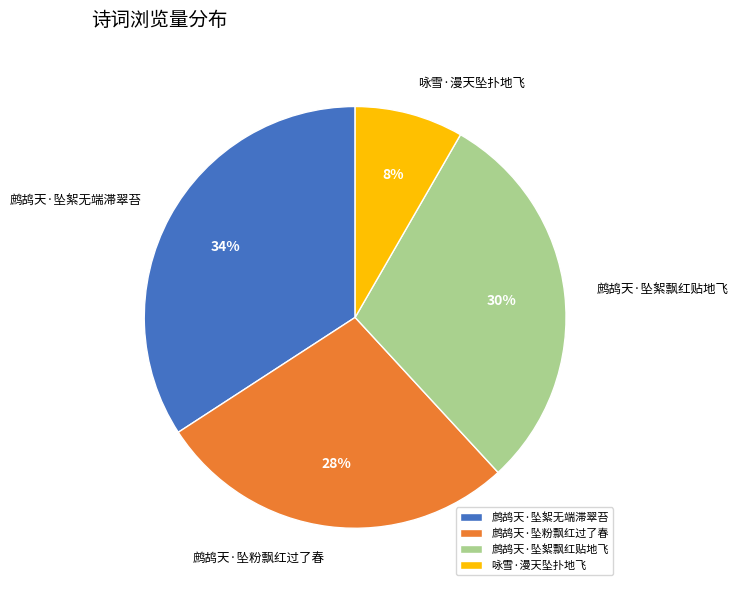

Which slice is the largest?

鹧鸪天·坠絮无端滞翠苔